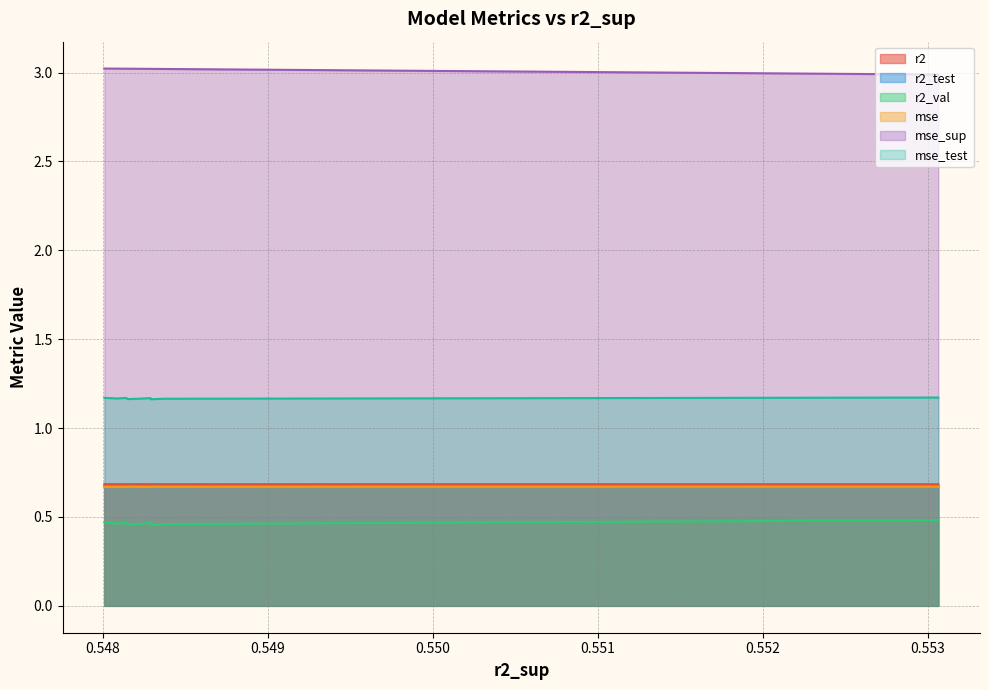

Reading left to right, extract all data points from this chart.

r2: model_1_10_0=0.7	model_1_10_6=0.7	model_1_10_9=0.7	model_1_10_3=0.7	model_1_10_5=0.7	model_1_10_7=0.7	model_1_10_8=0.7	model_1_10_2=0.7	model_1_10_4=0.7	model_1_10_1=0.7
r2_test: model_1_10_0=0.7	model_1_10_6=0.7	model_1_10_9=0.7	model_1_10_3=0.7	model_1_10_5=0.7	model_1_10_7=0.7	model_1_10_8=0.7	model_1_10_2=0.7	model_1_10_4=0.7	model_1_10_1=0.7
r2_val: model_1_10_0=0.5	model_1_10_6=0.5	model_1_10_9=0.5	model_1_10_3=0.5	model_1_10_5=0.5	model_1_10_7=0.5	model_1_10_8=0.5	model_1_10_2=0.5	model_1_10_4=0.5	model_1_10_1=0.5
mse: model_1_10_0=0.7	model_1_10_6=0.7	model_1_10_9=0.7	model_1_10_3=0.7	model_1_10_5=0.7	model_1_10_7=0.7	model_1_10_8=0.7	model_1_10_2=0.7	model_1_10_4=0.7	model_1_10_1=0.7
mse_sup: model_1_10_0=3.0	model_1_10_6=3.0	model_1_10_9=3.0	model_1_10_3=3.0	model_1_10_5=3.0	model_1_10_7=3.0	model_1_10_8=3.0	model_1_10_2=3.0	model_1_10_4=3.0	model_1_10_1=3.0
mse_test: model_1_10_0=1.2	model_1_10_6=1.2	model_1_10_9=1.2	model_1_10_3=1.2	model_1_10_5=1.2	model_1_10_7=1.2	model_1_10_8=1.2	model_1_10_2=1.2	model_1_10_4=1.2	model_1_10_1=1.2